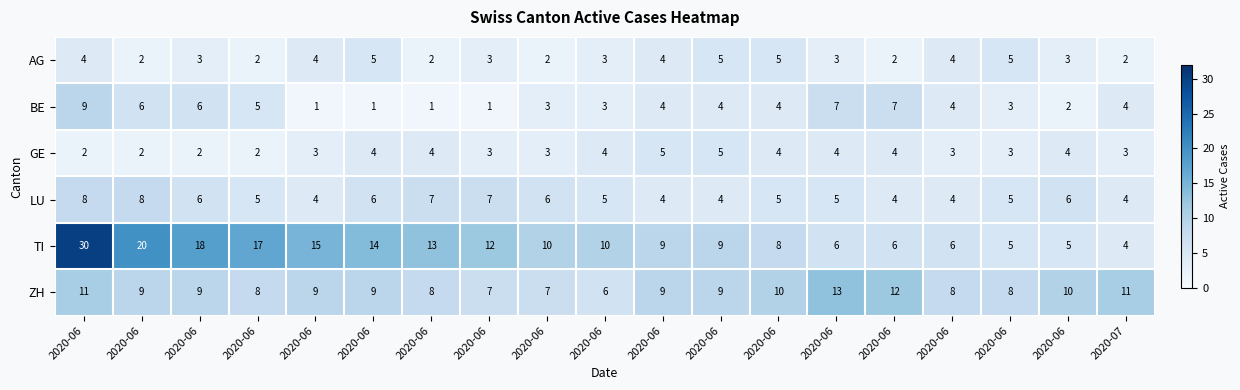

Reading left to right, list all the values displayed in this chart.

AG: 2020-06=4	2020-06=2	2020-06=3	2020-06=2	2020-06=4	2020-06=5	2020-06=2	2020-06=3	2020-06=2	2020-06=3	2020-06=4	2020-06=5	2020-06=5	2020-06=3	2020-06=2	2020-06=4	2020-06=5	2020-06=3	2020-07=2
BE: 2020-06=9	2020-06=6	2020-06=6	2020-06=5	2020-06=1	2020-06=1	2020-06=1	2020-06=1	2020-06=3	2020-06=3	2020-06=4	2020-06=4	2020-06=4	2020-06=7	2020-06=7	2020-06=4	2020-06=3	2020-06=2	2020-07=4
GE: 2020-06=2	2020-06=2	2020-06=2	2020-06=2	2020-06=3	2020-06=4	2020-06=4	2020-06=3	2020-06=3	2020-06=4	2020-06=5	2020-06=5	2020-06=4	2020-06=4	2020-06=4	2020-06=3	2020-06=3	2020-06=4	2020-07=3
LU: 2020-06=8	2020-06=8	2020-06=6	2020-06=5	2020-06=4	2020-06=6	2020-06=7	2020-06=7	2020-06=6	2020-06=5	2020-06=4	2020-06=4	2020-06=5	2020-06=5	2020-06=4	2020-06=4	2020-06=5	2020-06=6	2020-07=4
TI: 2020-06=30	2020-06=20	2020-06=18	2020-06=17	2020-06=15	2020-06=14	2020-06=13	2020-06=12	2020-06=10	2020-06=10	2020-06=9	2020-06=9	2020-06=8	2020-06=6	2020-06=6	2020-06=6	2020-06=5	2020-06=5	2020-07=4
ZH: 2020-06=11	2020-06=9	2020-06=9	2020-06=8	2020-06=9	2020-06=9	2020-06=8	2020-06=7	2020-06=7	2020-06=6	2020-06=9	2020-06=9	2020-06=10	2020-06=13	2020-06=12	2020-06=8	2020-06=8	2020-06=10	2020-07=11